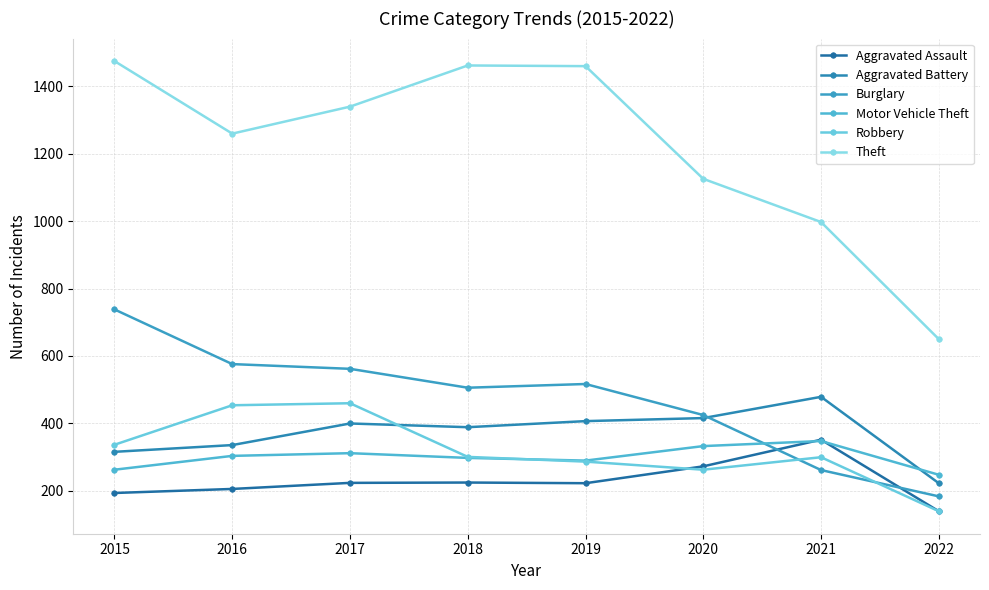

What is the highest value of the Robbery series?

460